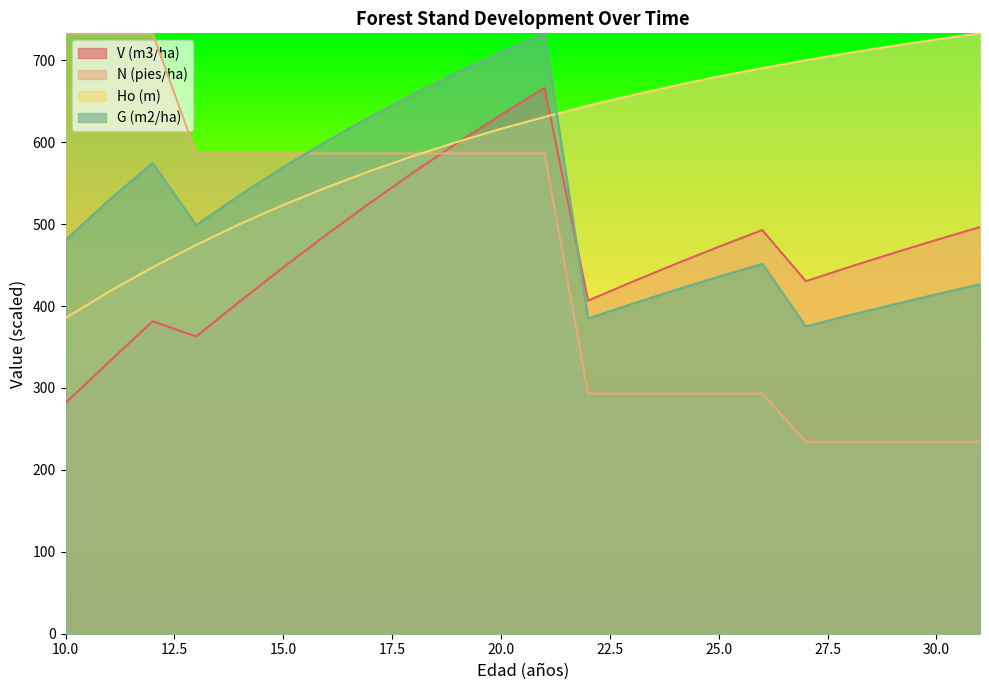

The value of N (pies/ha) at 11 is 1157.6. True or false?

False